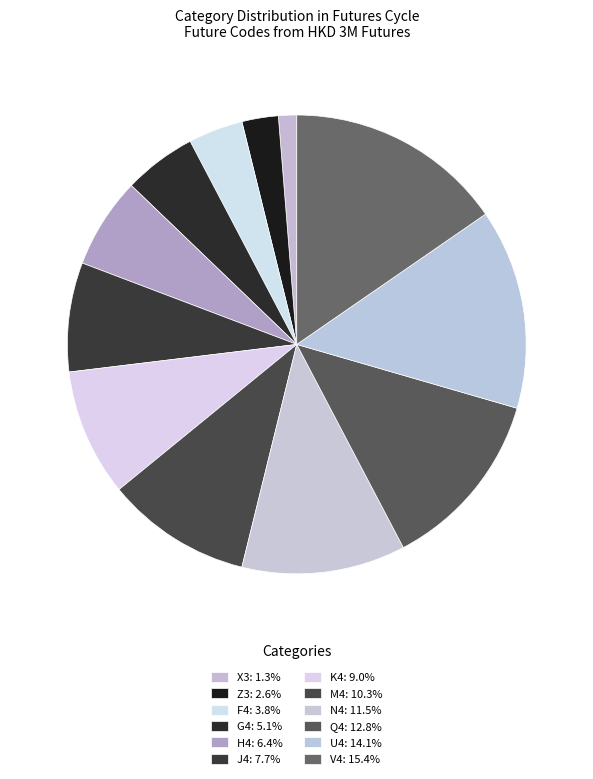

How many slices are in this pie chart?

12